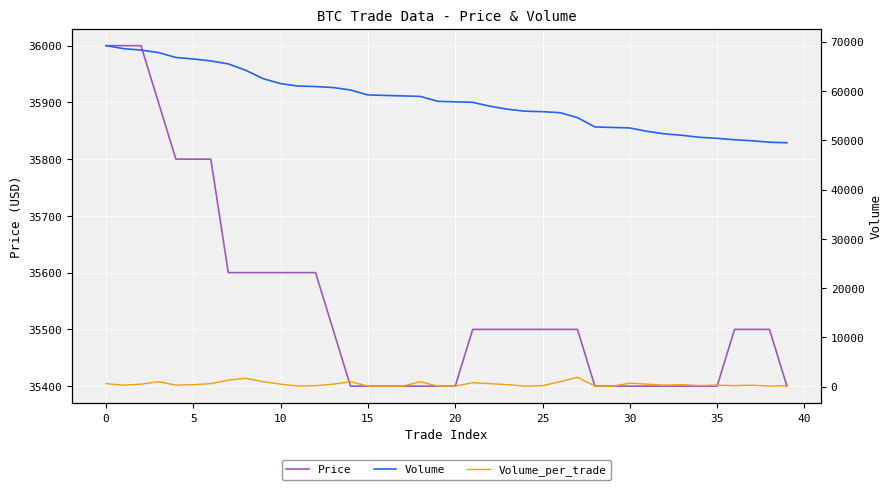

True or false: Price has a value of 61652 at 21.

False